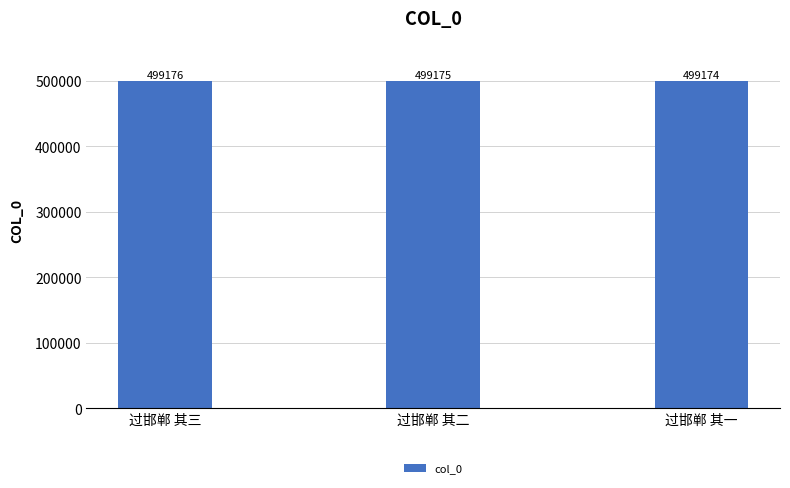

Where does the data first go above 499175?

过邯郸 其三